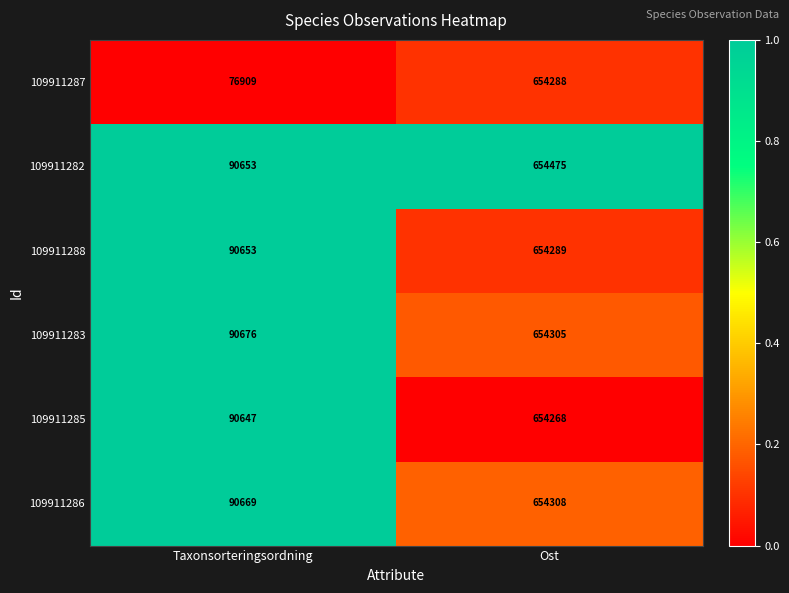

How many data points does each series have?

2